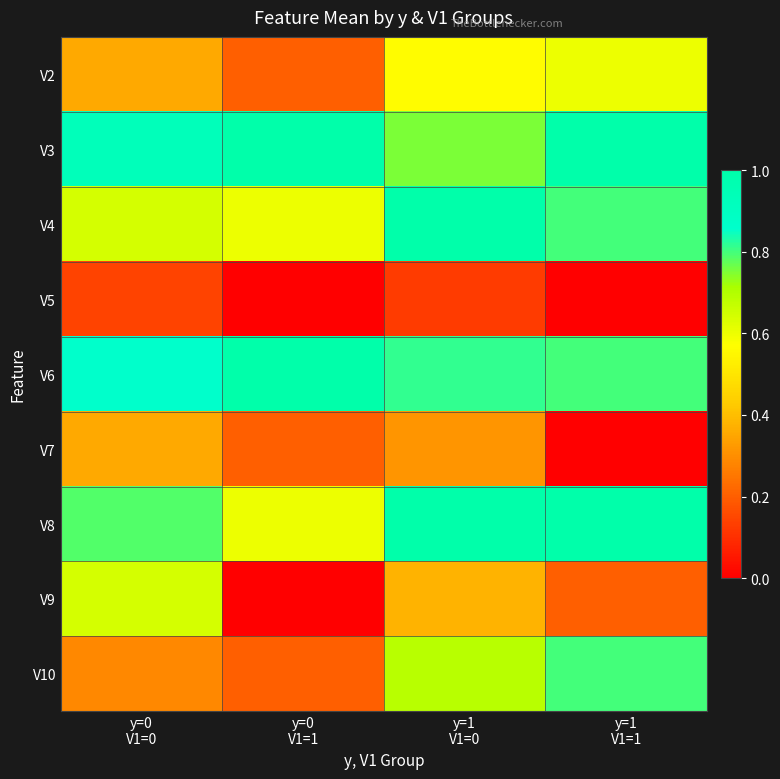

Which series has the largest total across all categories?

V3